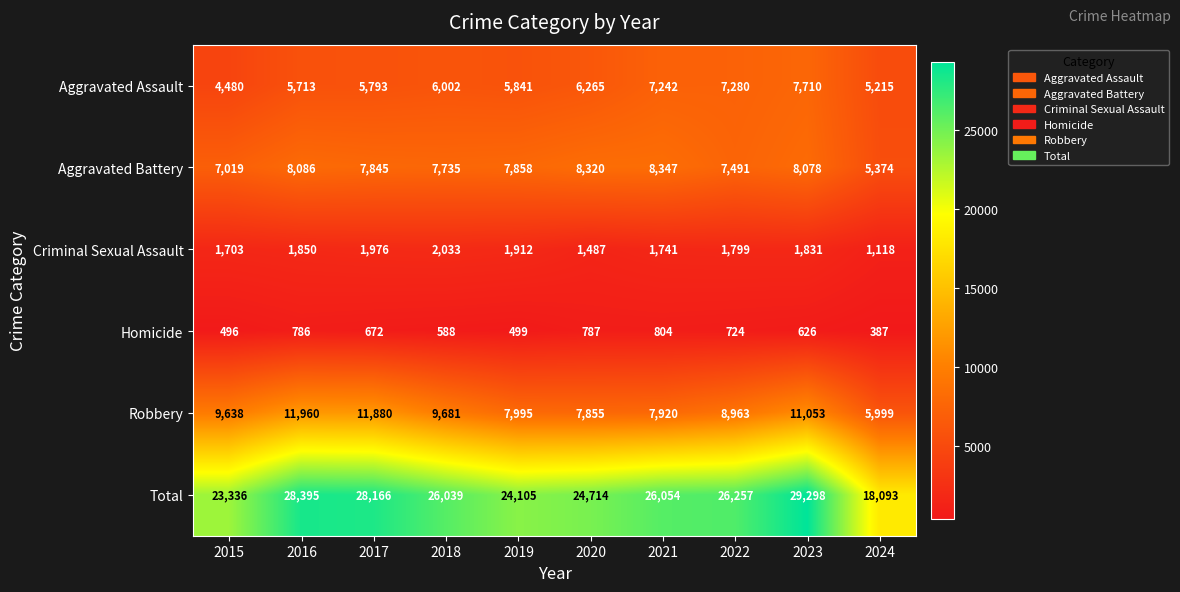

Between 2016 and 2019, which series saw the biggest shift?

Total